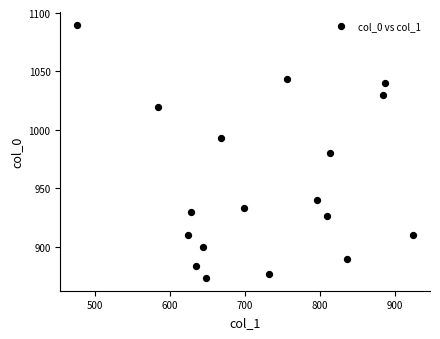

Count the number of points in this scatter plot.

18